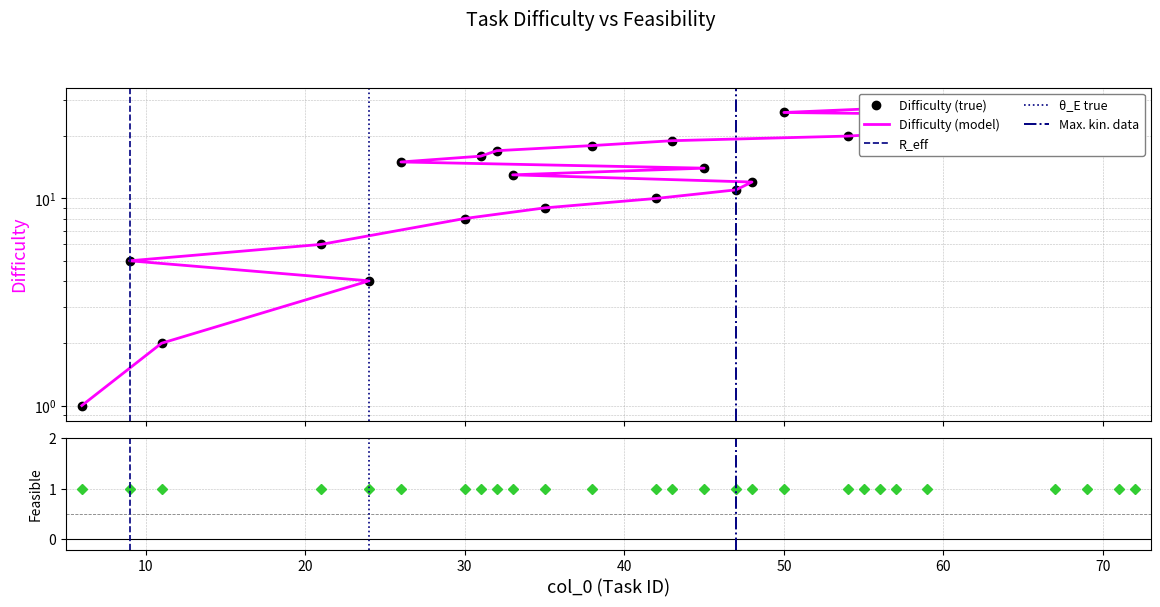

At which label is the value closest to 15?

26